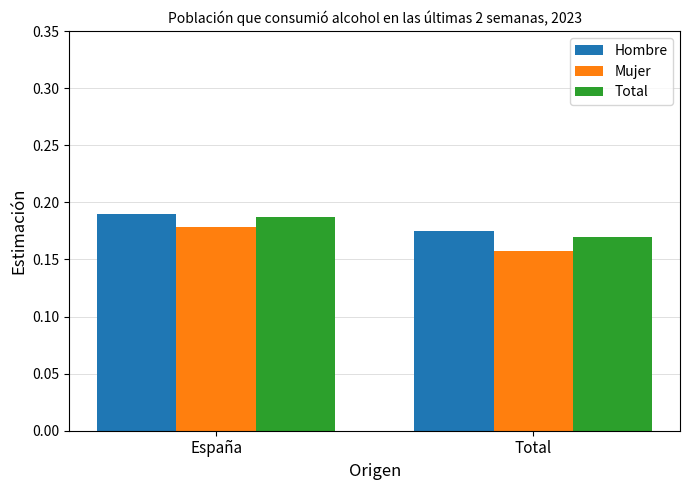

The Hombre series shows 0.0 at Total. True or false?

False